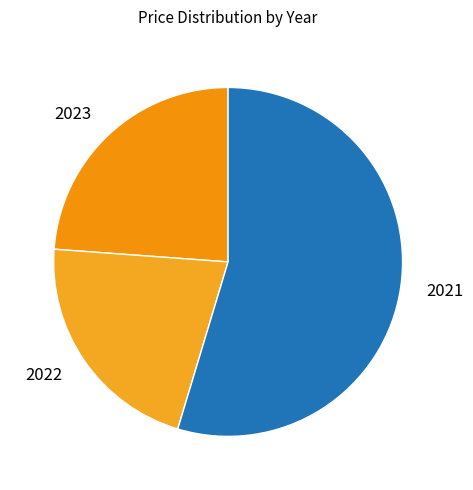

Is the sum of 2023 and 2021 greater than half?

Yes